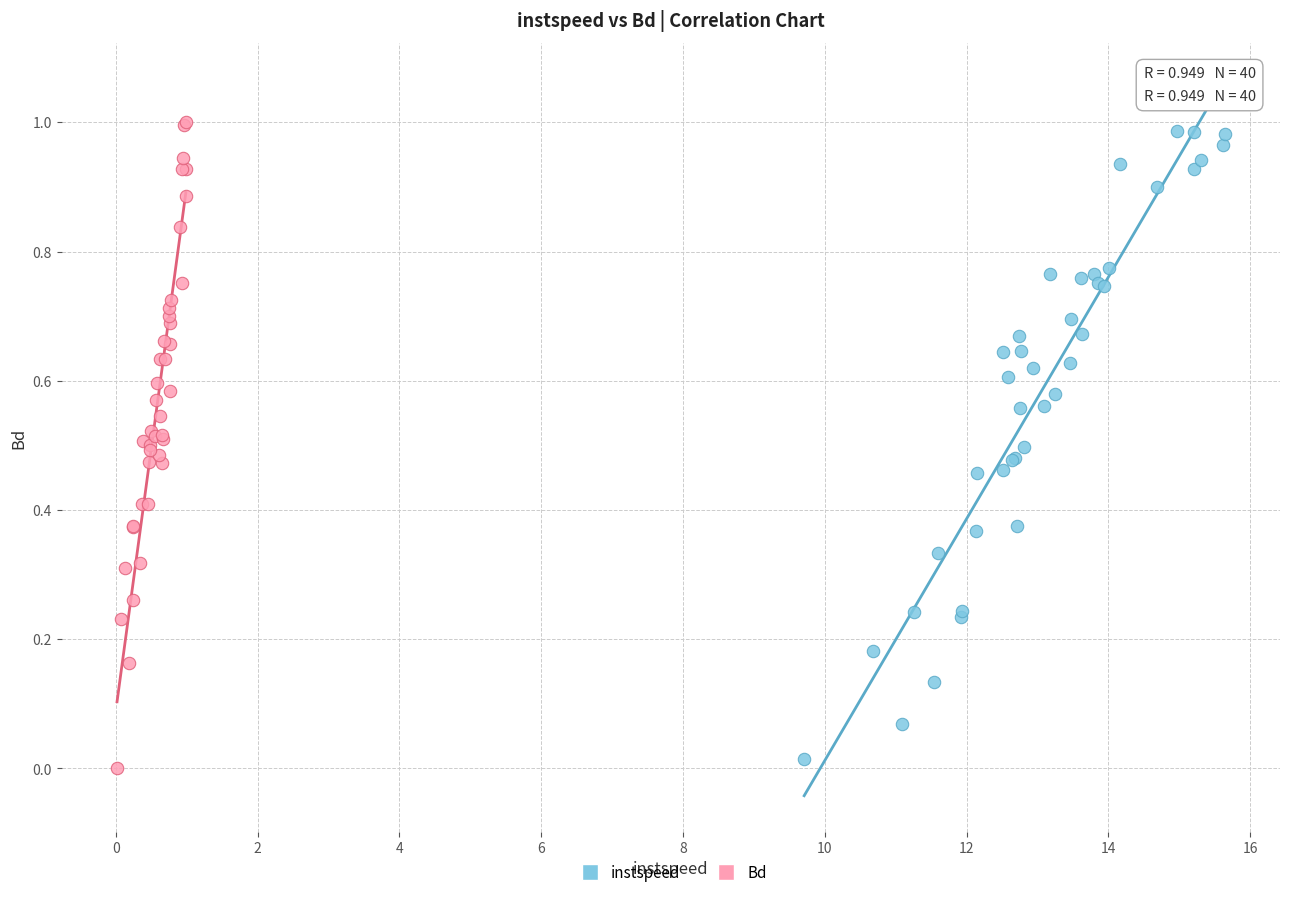

Which series contains the highest Y value?

Bd